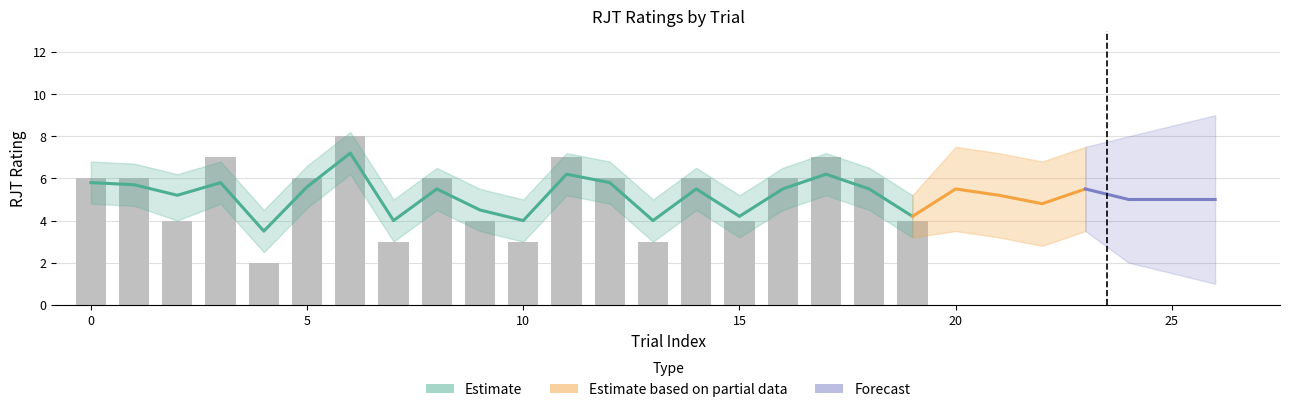

True or false: rjt_RT has a value of 5.9 at 1.

True